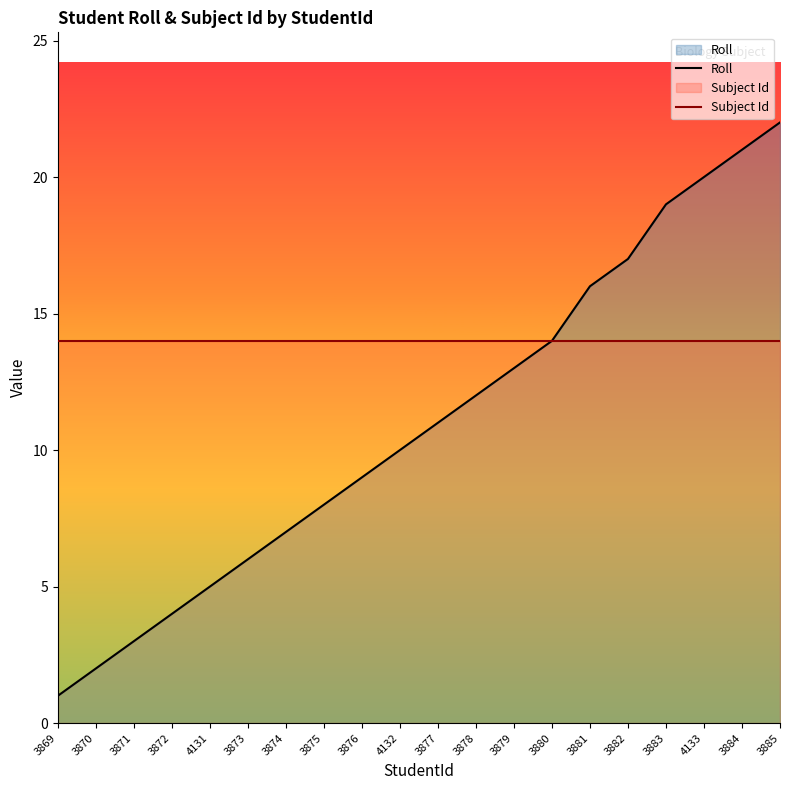

What is the average value of the Roll series?

11